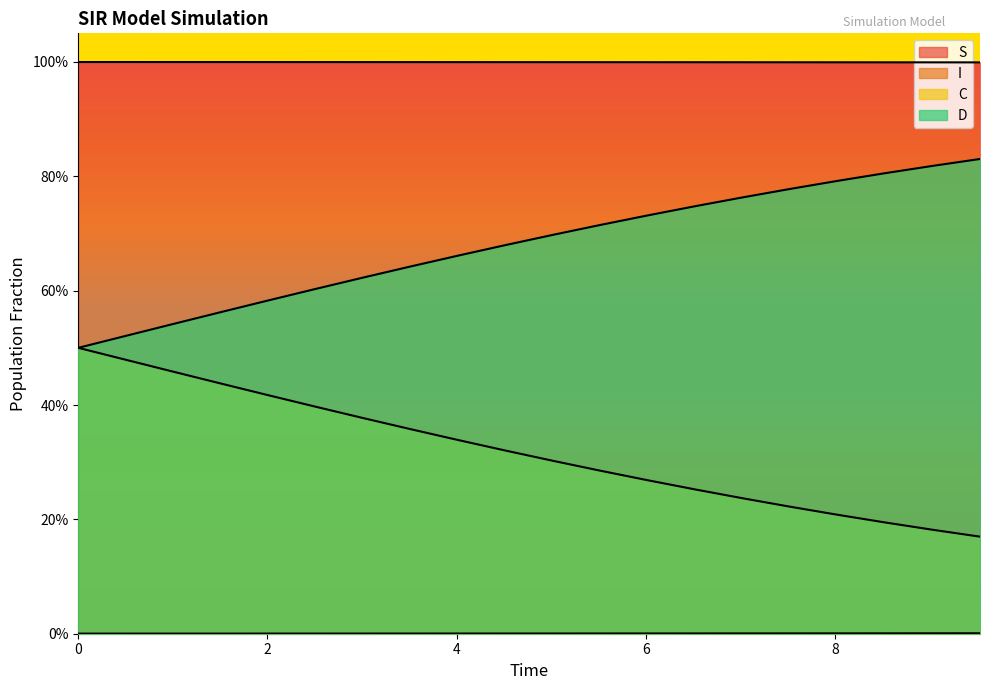

The I series shows 0.0 at 4.013377926421405. True or false?

False